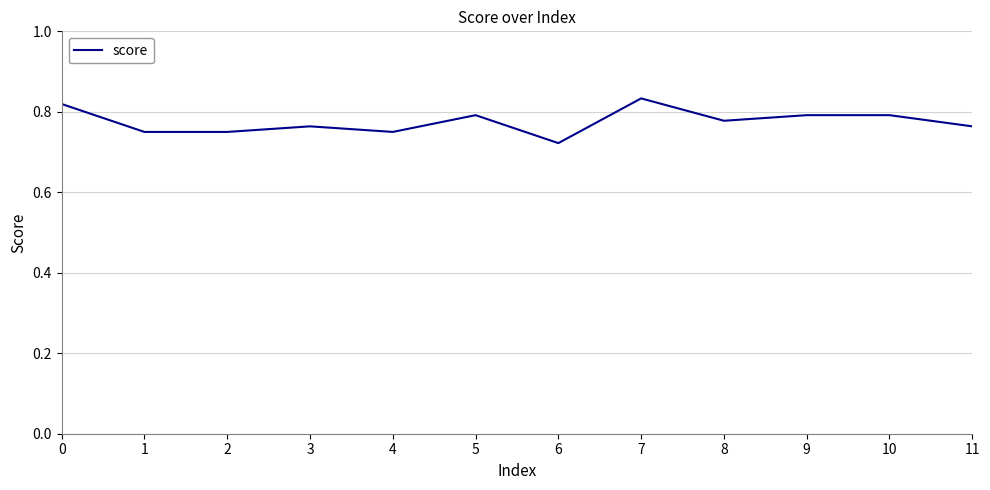

Which label corresponds to the largest value in the chart?

7